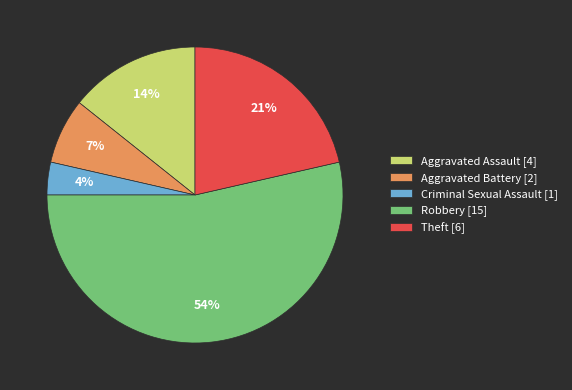

How many slices are in this pie chart?

5